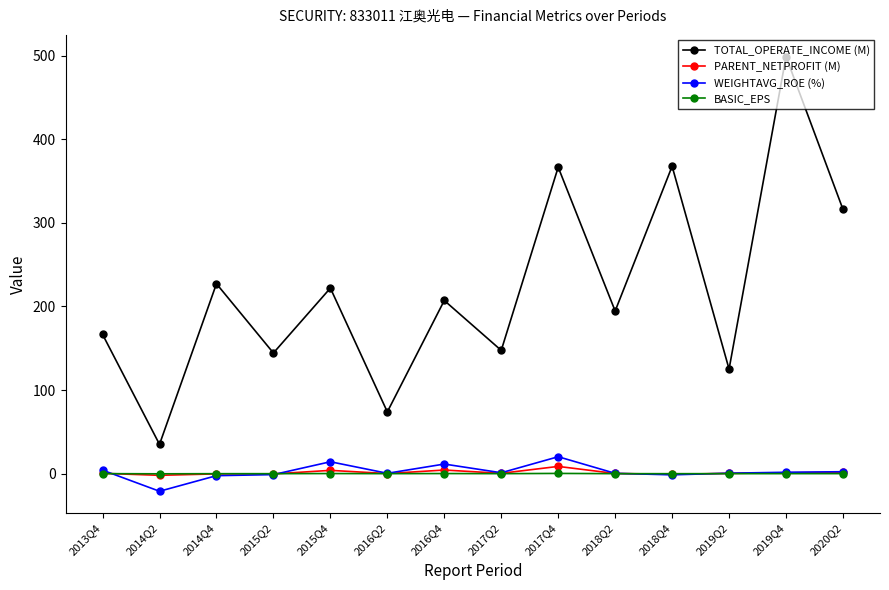

True or false: WEIGHTAVG_ROE (%) and BASIC_EPS intersect in this chart.

True